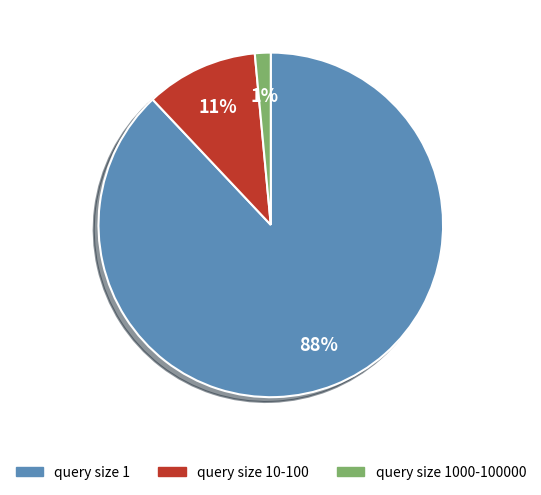

Which has a higher value, query size 1000-100000 or query size 1?

query size 1